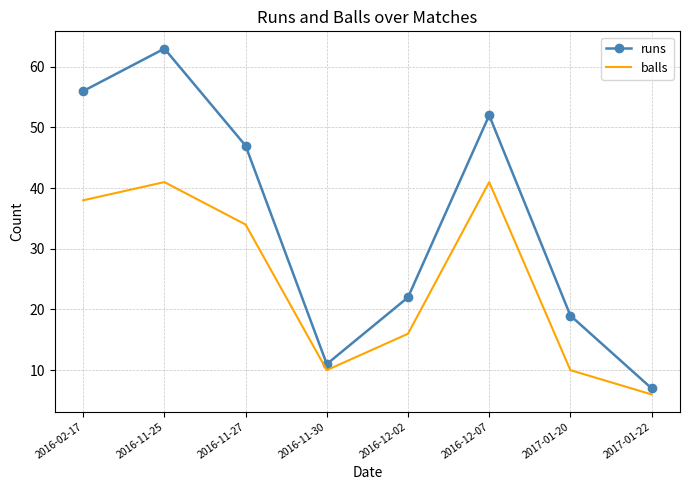

What is the minimum value for balls?

6